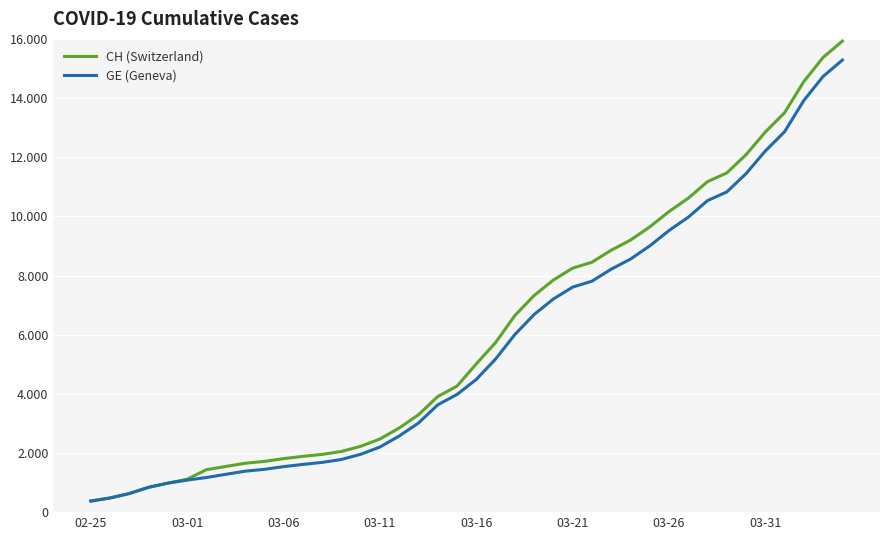

What is the average value of the CH (Switzerland) series?

6053